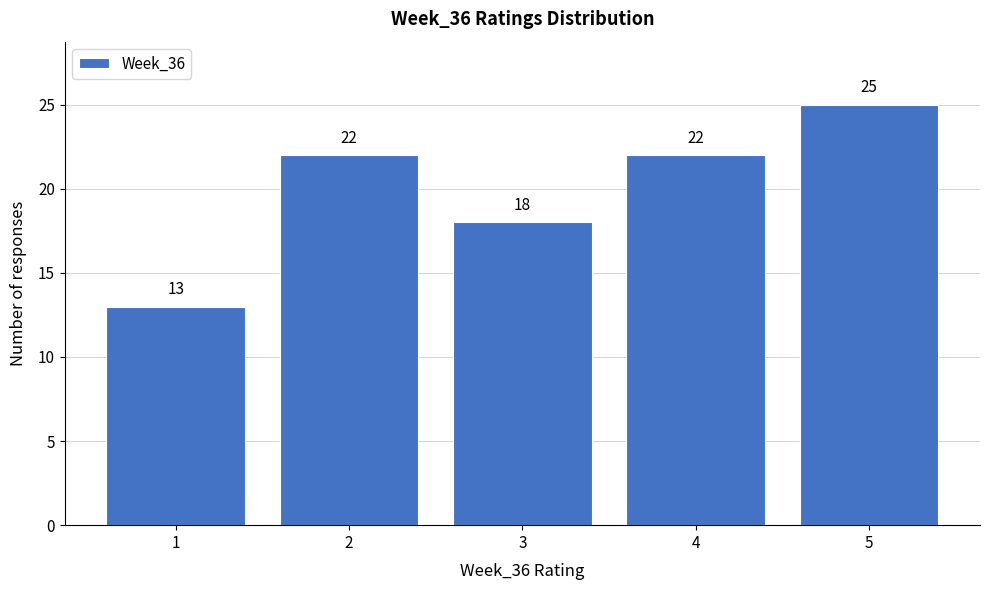

Reading left to right, list all the values displayed in this chart.

1=13	2=22	3=18	4=22	5=25